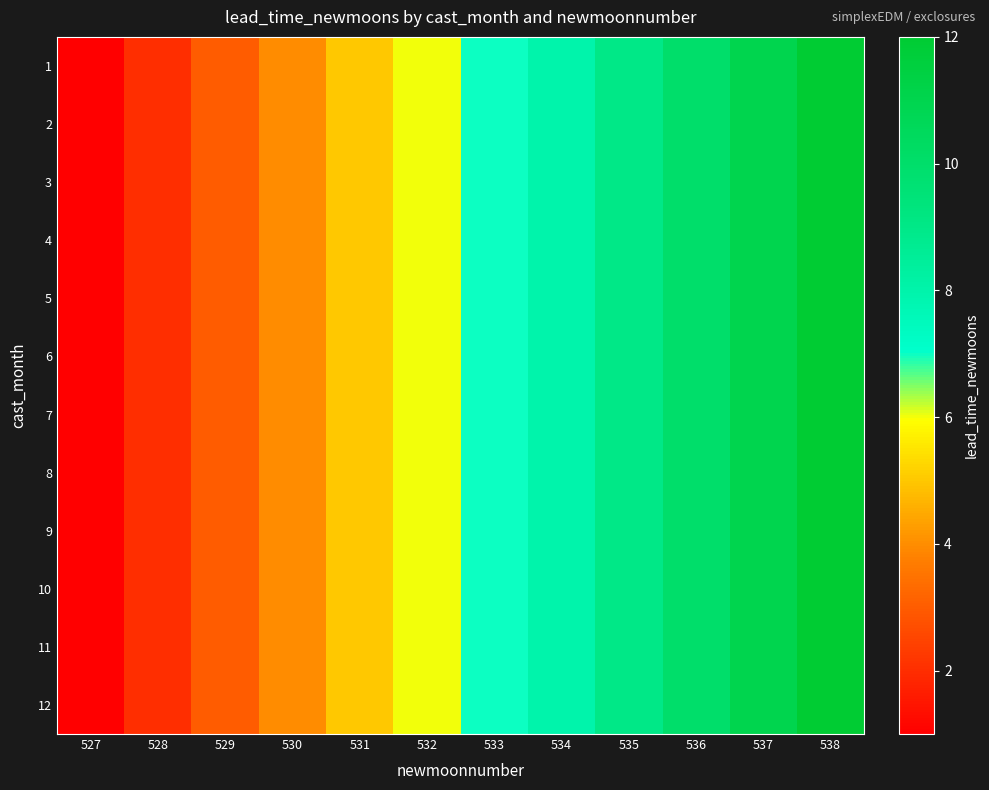

Between 532 and 529, which is larger?

532